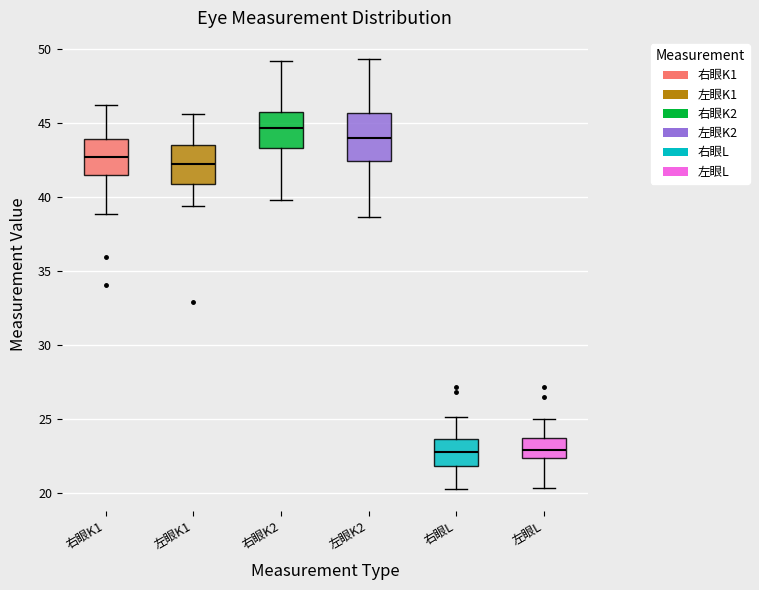

Reading left to right, read every box against the y-axis: the position of its median line, the range the box covers, and the ends of its whiskers. The values are not printed on the chart, so give them approximately, as read against the axis.

右眼K1: median 42.5, box 41.5 to 44.0, whiskers 39.0 to 46.0
左眼K1: median 42.0, box 41.0 to 43.5, whiskers 39.5 to 45.5
右眼K2: median 44.5, box 43.5 to 45.5, whiskers 40.0 to 49.0
左眼K2: median 44.0, box 42.5 to 45.5, whiskers 38.5 to 49.5
右眼L: median 23.0, box 22.0 to 23.5, whiskers 20.0 to 25.0
左眼L: median 23.0, box 22.5 to 23.5, whiskers 20.5 to 25.0